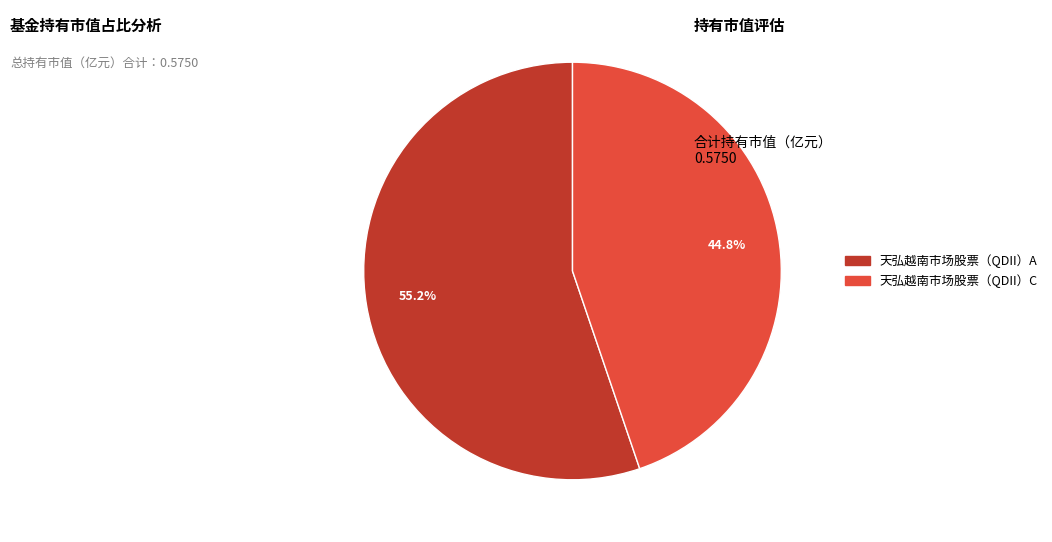

To the nearest percent, what is the average slice percentage?

50%